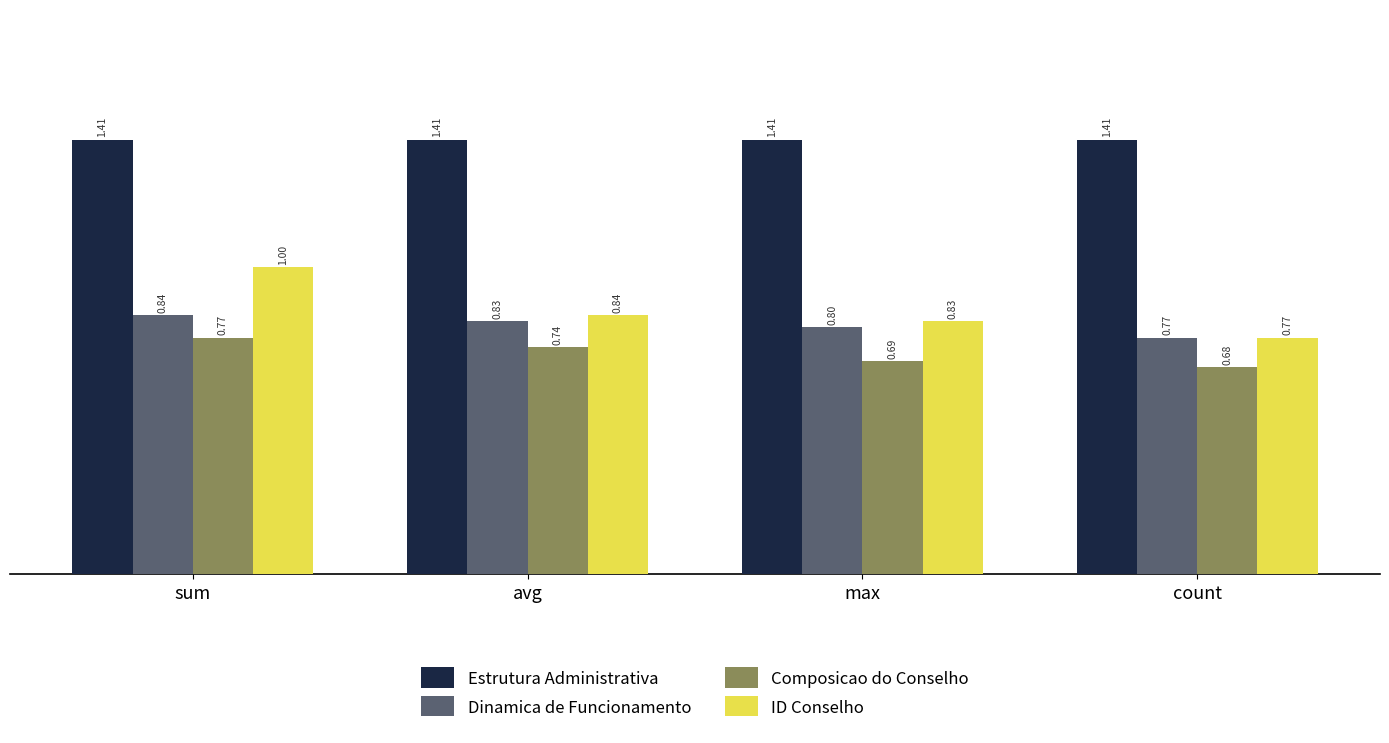

What is the difference between the ID Conselho values at avg and sum?

0.2